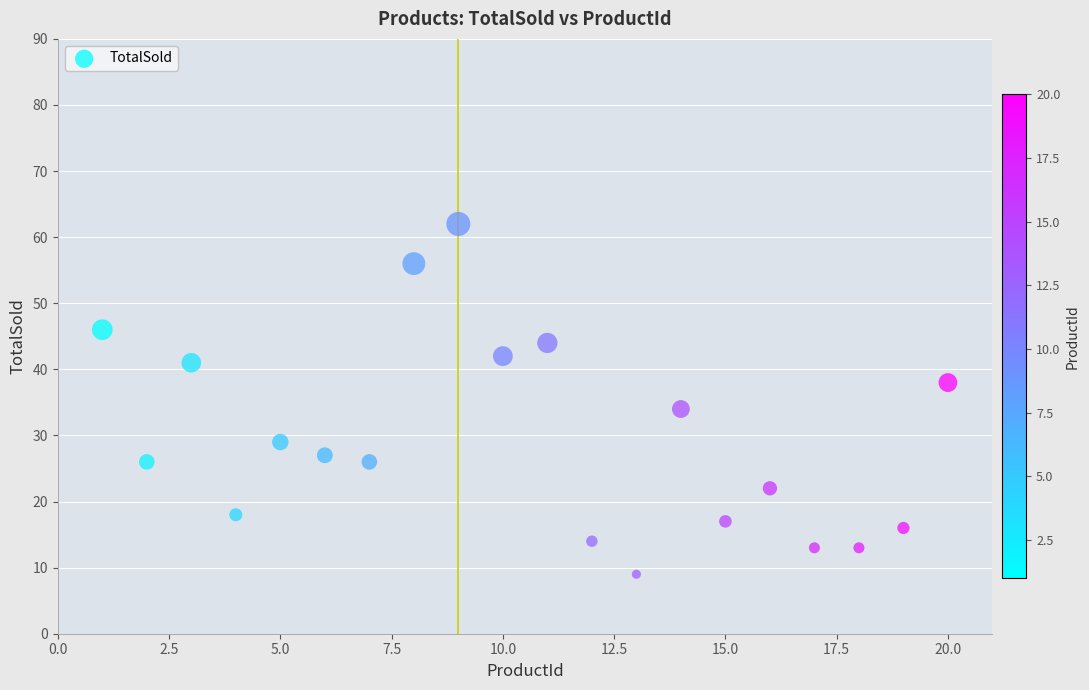

What is the range of Y values (max minus min)?

53